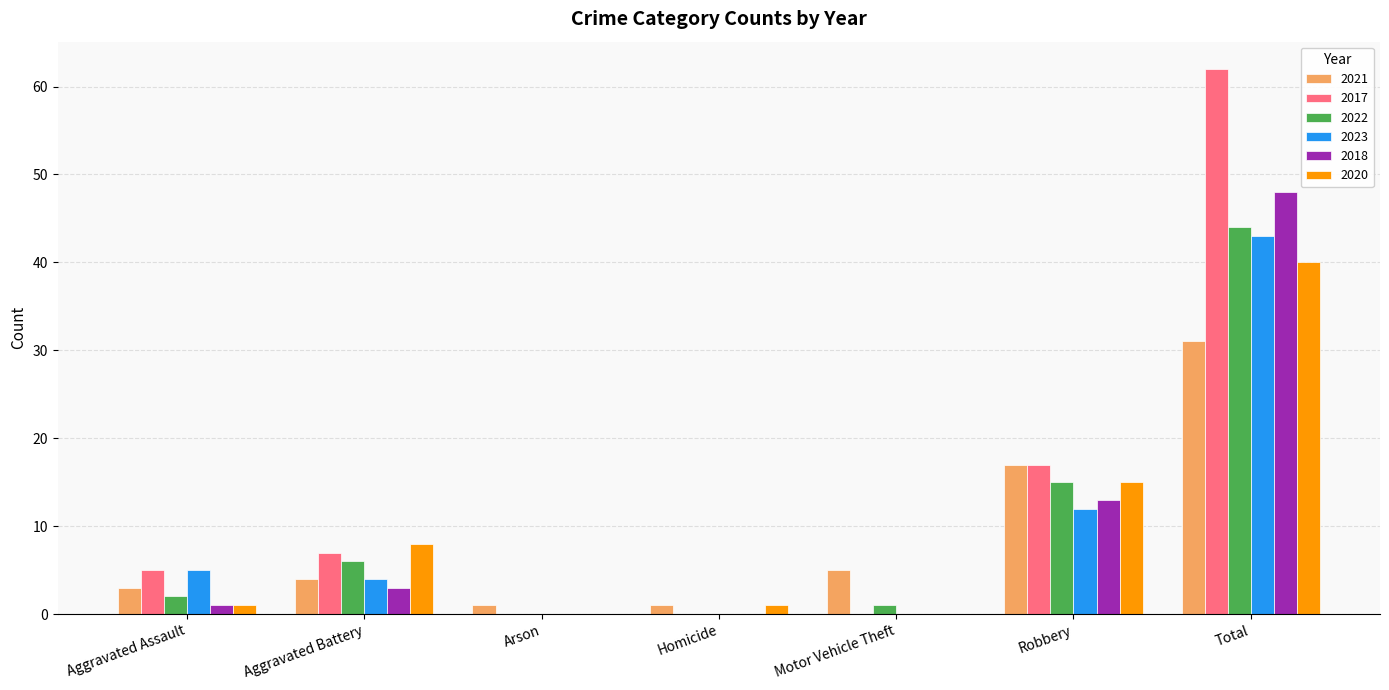

At which category is the sum across all series the highest?

Total